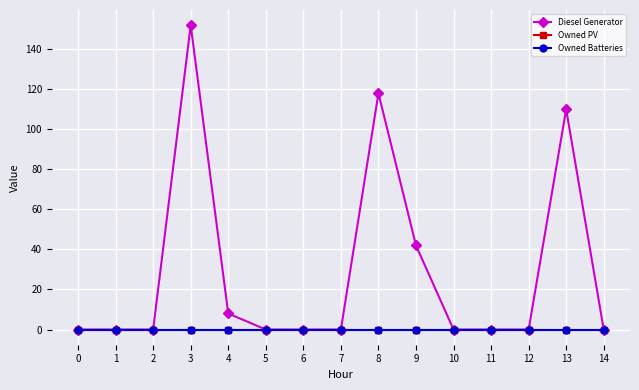

Is this an area chart (filled region under the line)?

No